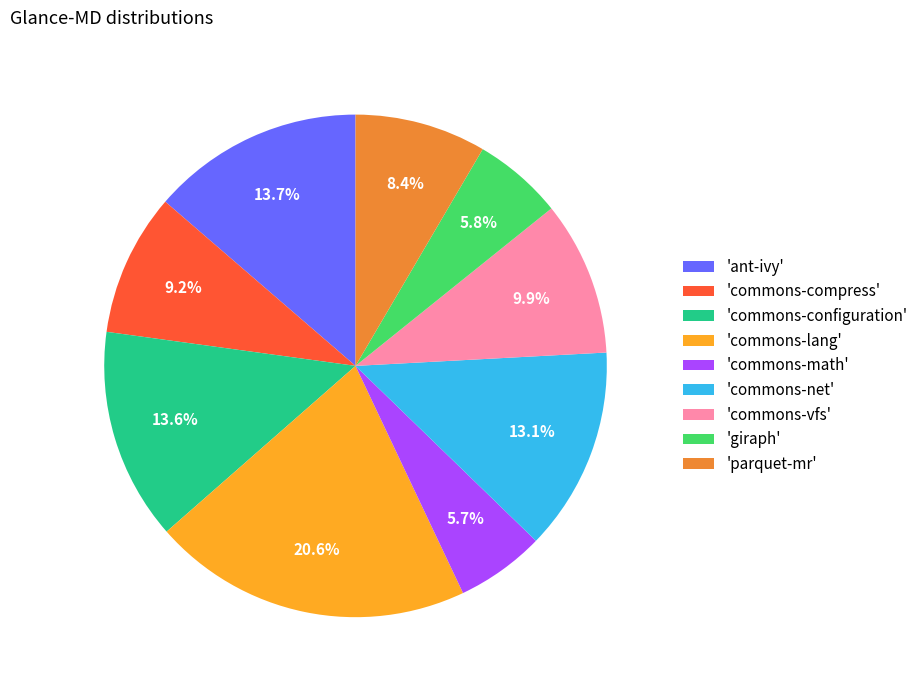

Does any single category account for the majority?

No